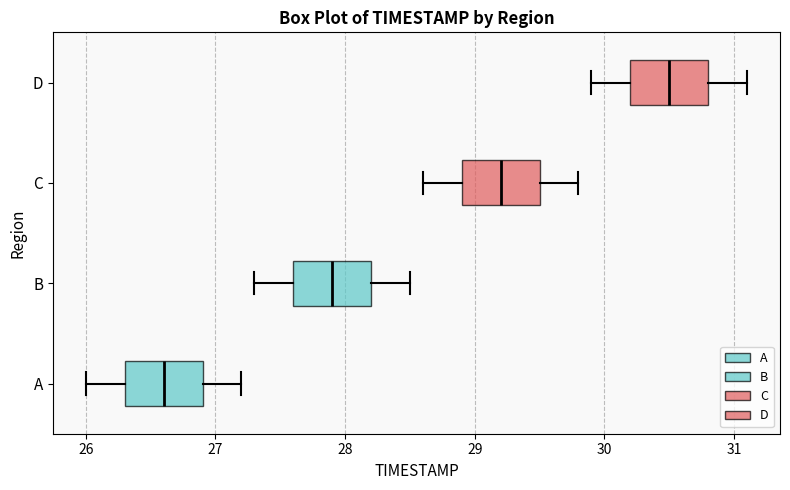

Reading bottom to top, transcribe this box plot: for each box, give where its median line is, the range the box spans, and where its two whiskers end, as read against the x-axis. The values are not printed on the chart, so give them approximately, as read against the axis.

A: median 26.6, box 26.3 to 26.9, whiskers 26.0 to 27.2
B: median 27.9, box 27.6 to 28.2, whiskers 27.3 to 28.5
C: median 29.2, box 28.9 to 29.5, whiskers 28.6 to 29.8
D: median 30.5, box 30.2 to 30.8, whiskers 29.9 to 31.1